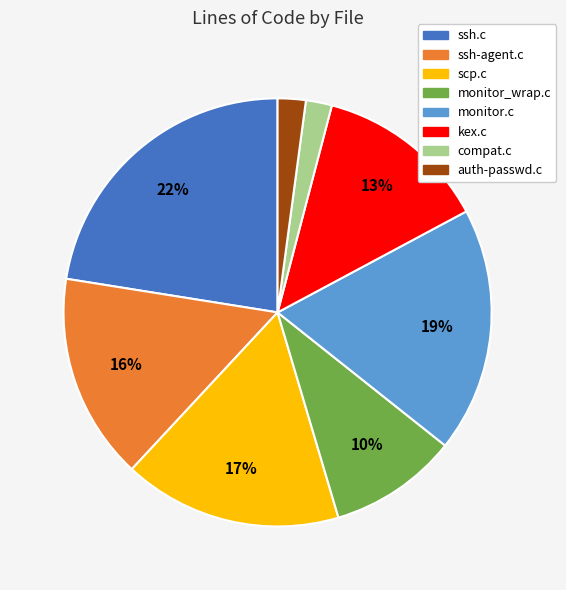

Does ssh.c account for over 50% of the chart?

No